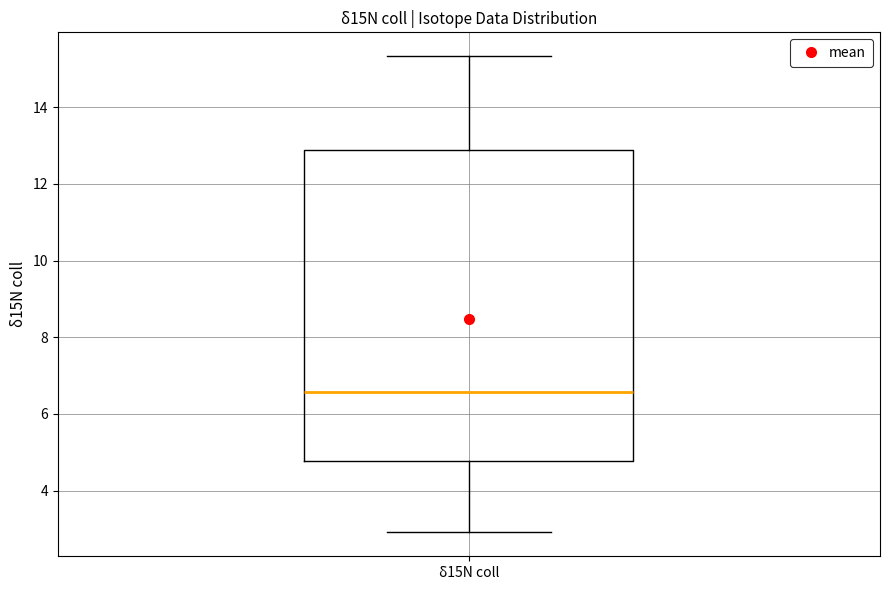

Transcribe this box plot: give where the median line is, the range the box spans, and where the two whiskers end, as read against the y-axis. The values are not printed on the chart, so give them approximately, as read against the axis.

median 6.6, box 4.8 to 12.8, whiskers 3.0 to 15.4